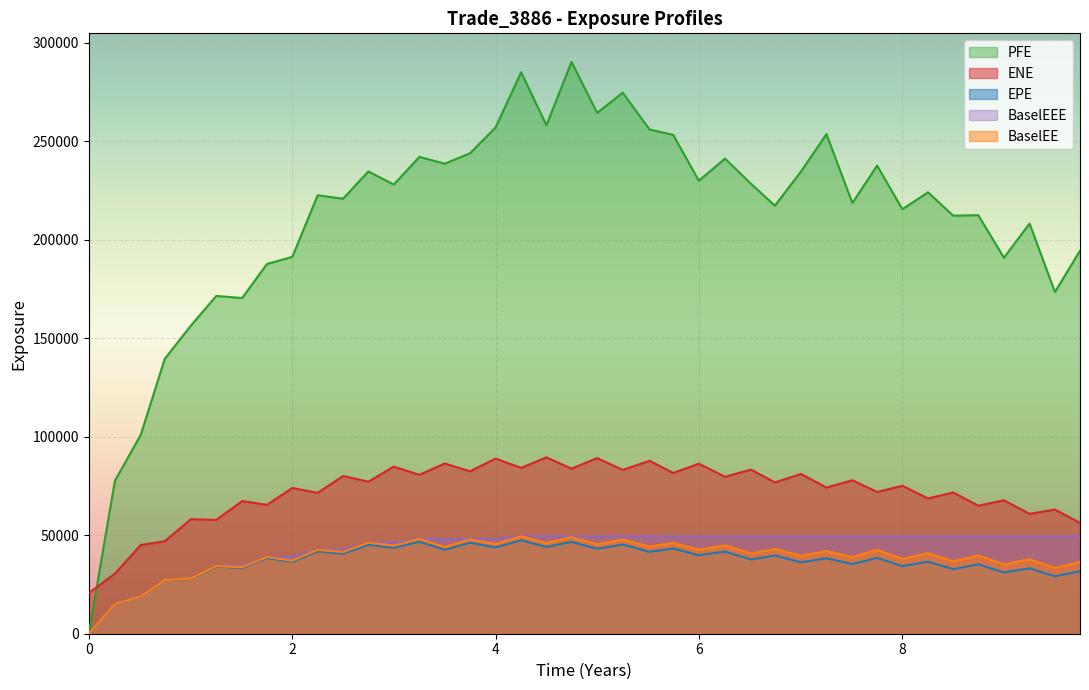

True or false: EPE and ENE intersect in this chart.

False